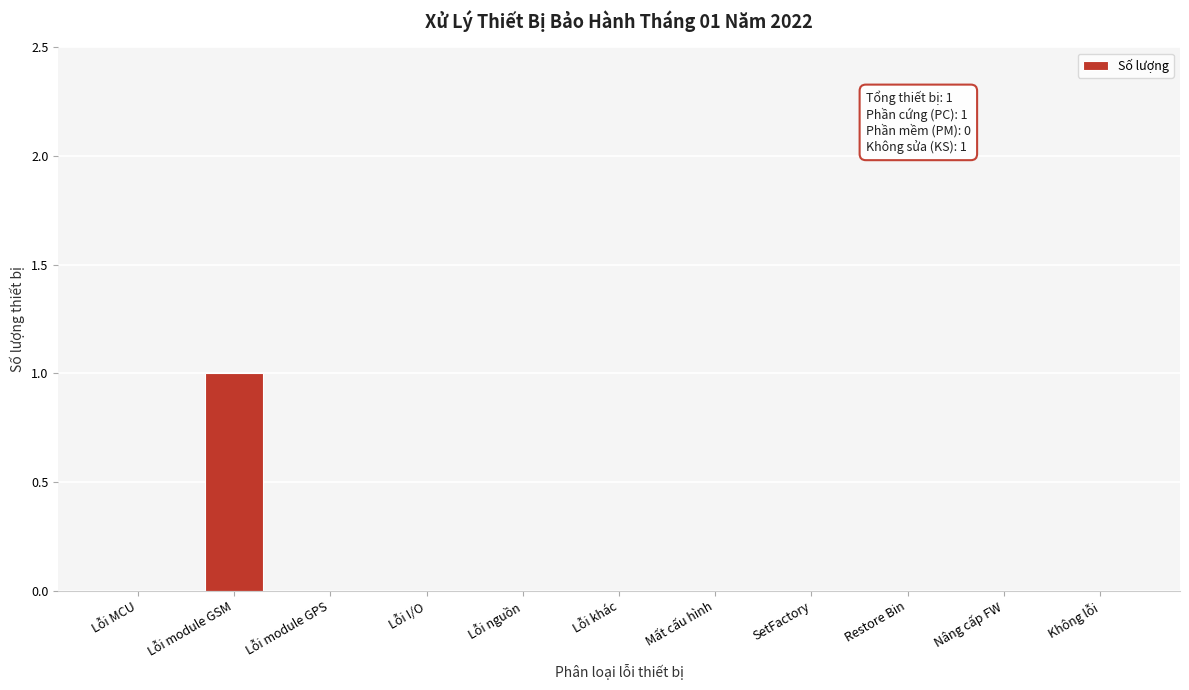

Reading right to left, extract all data points from this chart.

Không lỗi=0	Nâng cấp FW=0	Restore Bin=0	SetFactory=0	Mất cấu hình=0	Lỗi khác=0	Lỗi nguồn=0	Lỗi I/O=0	Lỗi module GPS=0	Lỗi module GSM=1	Lỗi MCU=0